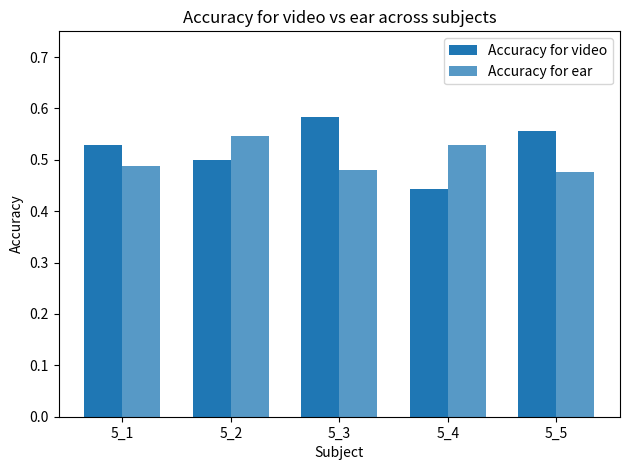

How many bars are there in each group?

2